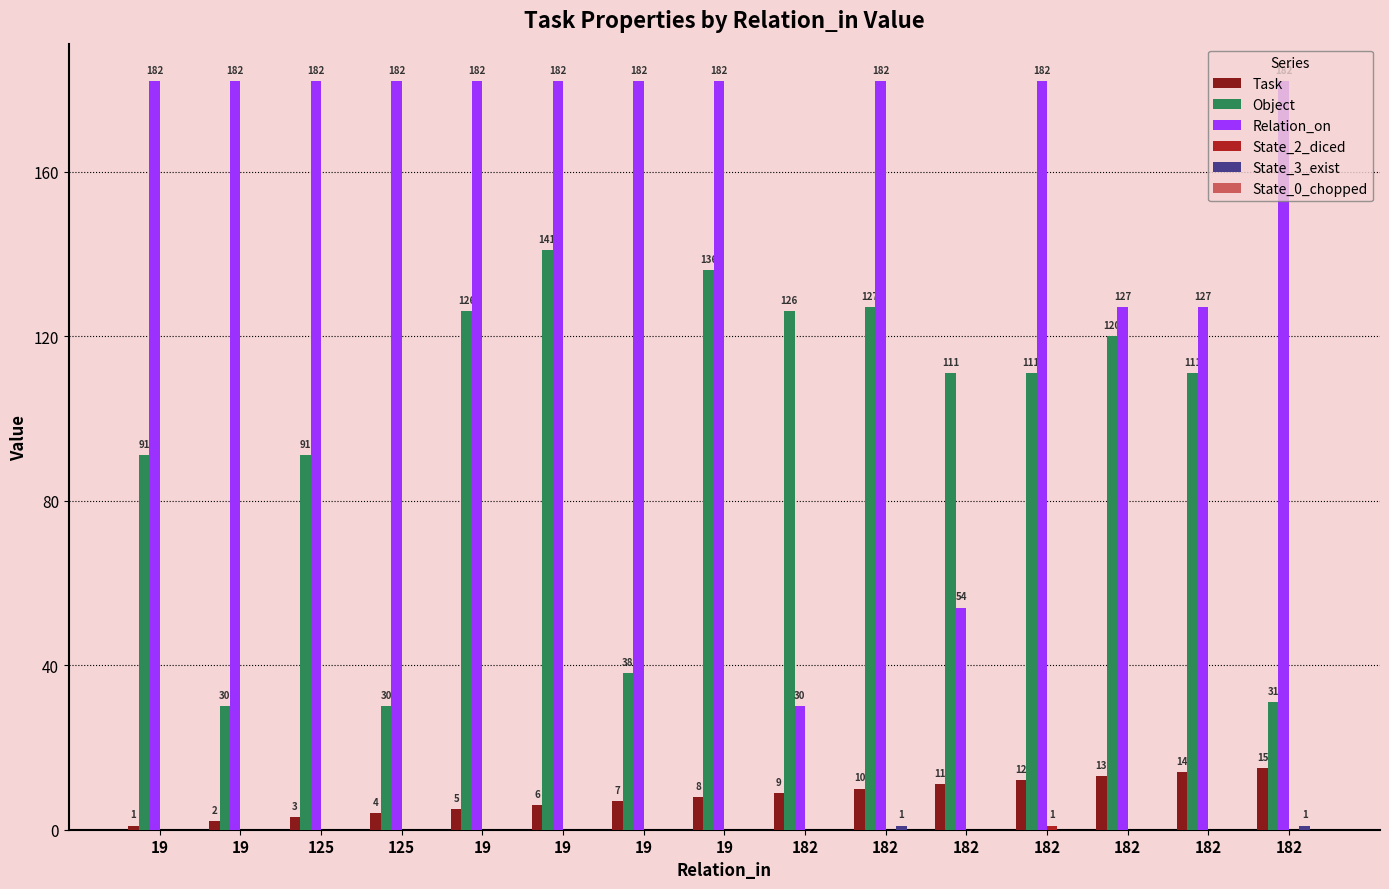

What is the label of the 14th bar from the right?

19